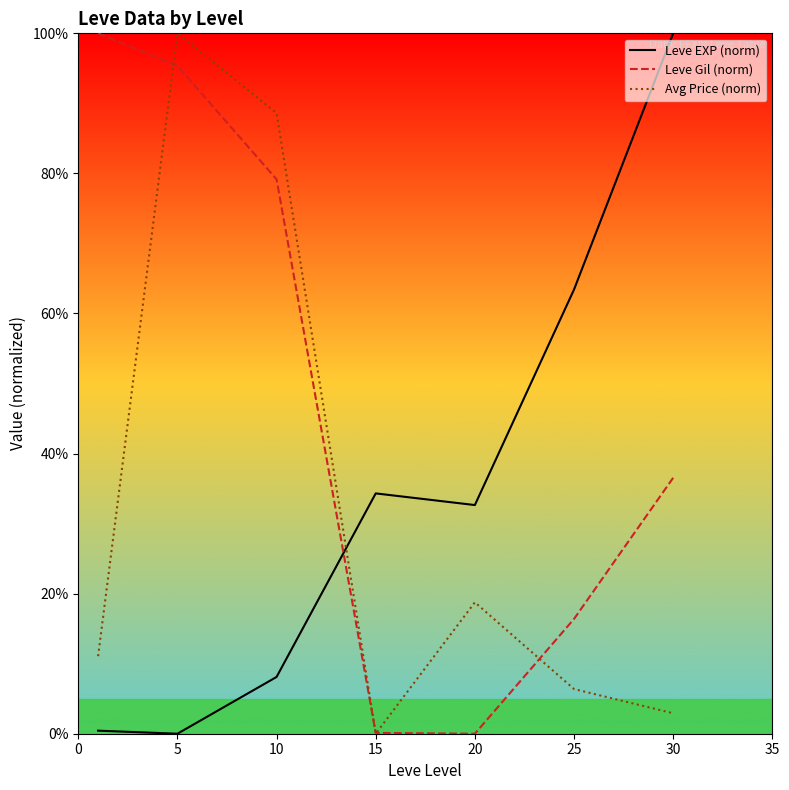

Which series has the largest total across all categories?

Leve Gil (norm)